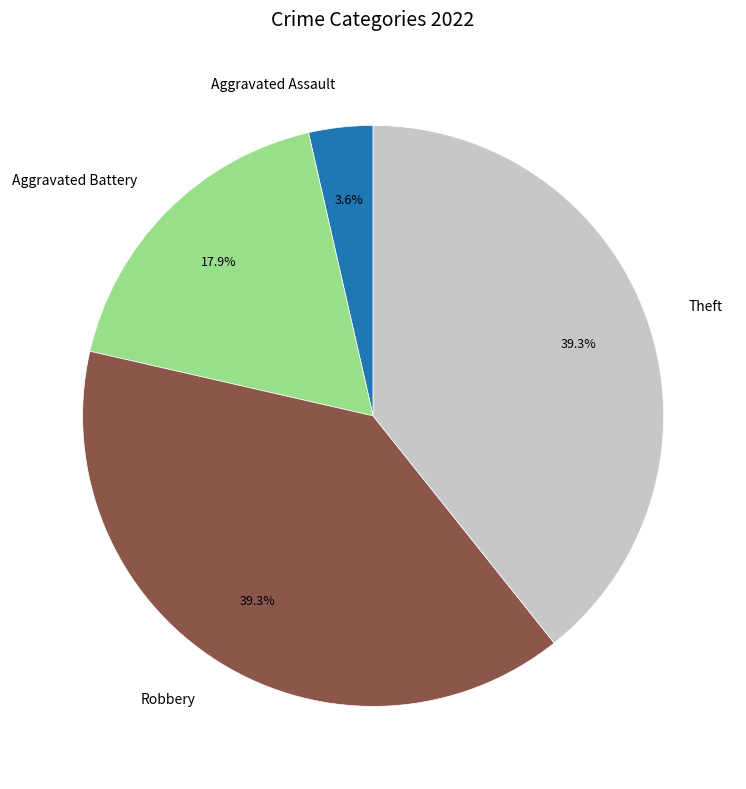

What is the ratio of the value at Theft to the value at Aggravated Battery?

2.2